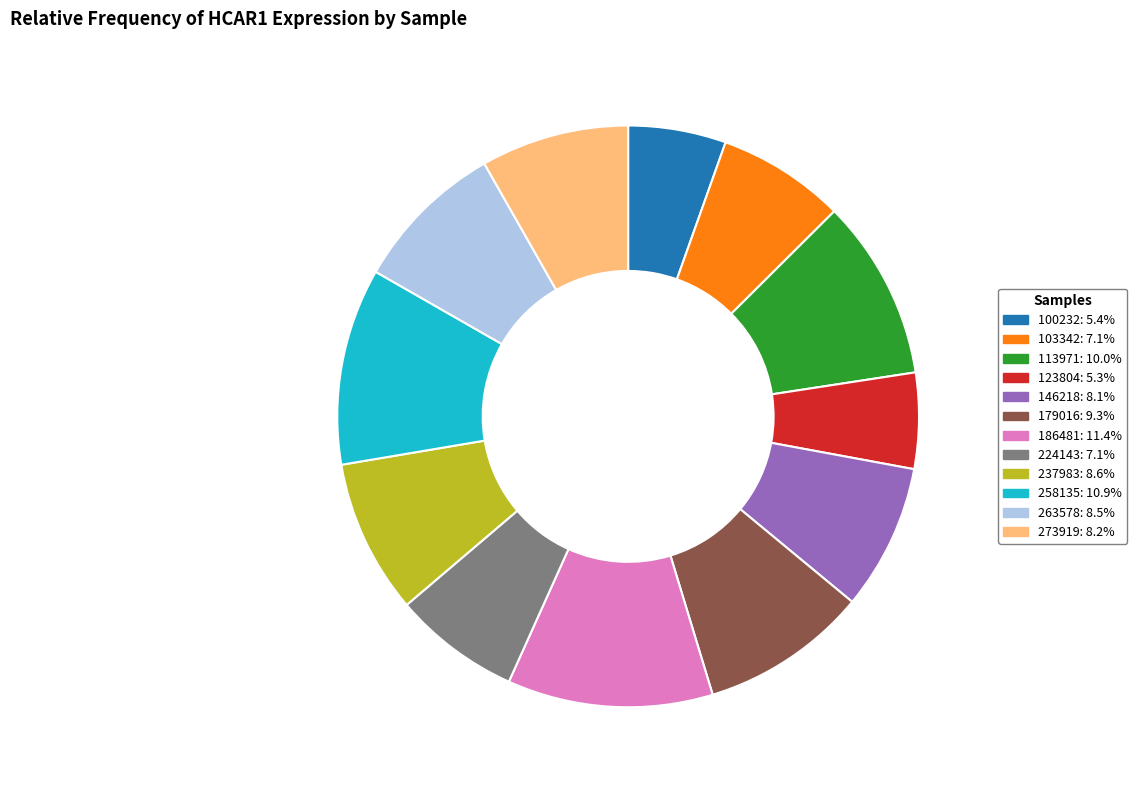

Approximately how many times larger is the value at 123804 compared to 100232?

1.0